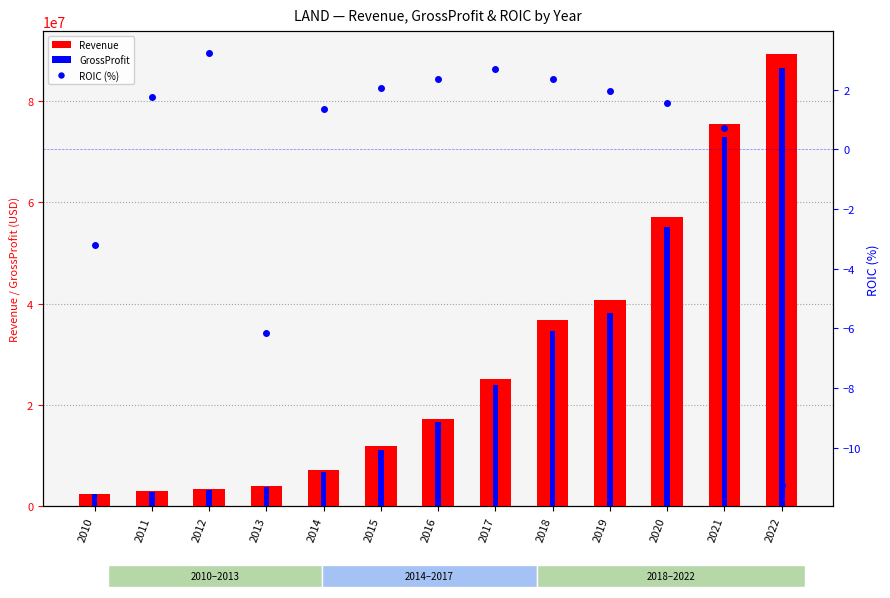

What is the average value of the GrossProfit series?

27561883.8